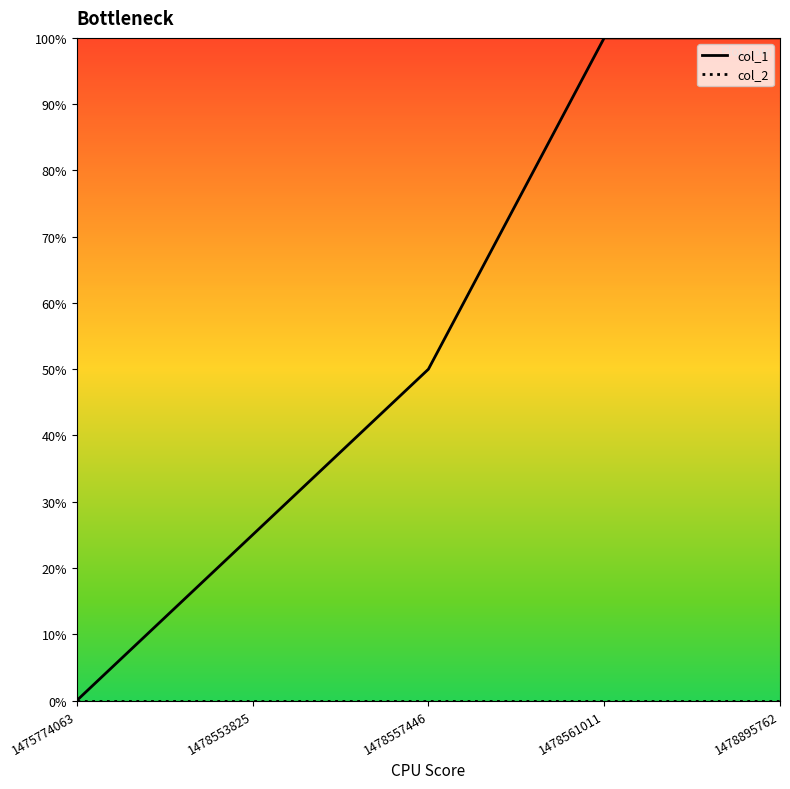

What is the maximum value for col_1?

5.0